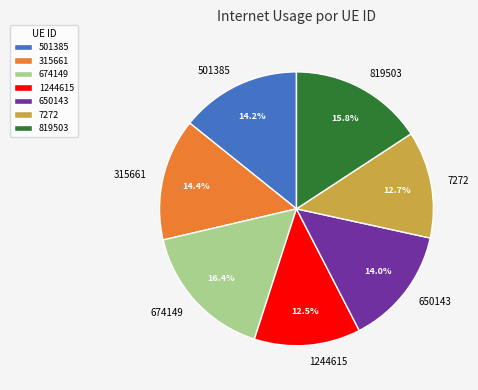

The 674149 slice represents 4% of the pie. True or false?

False